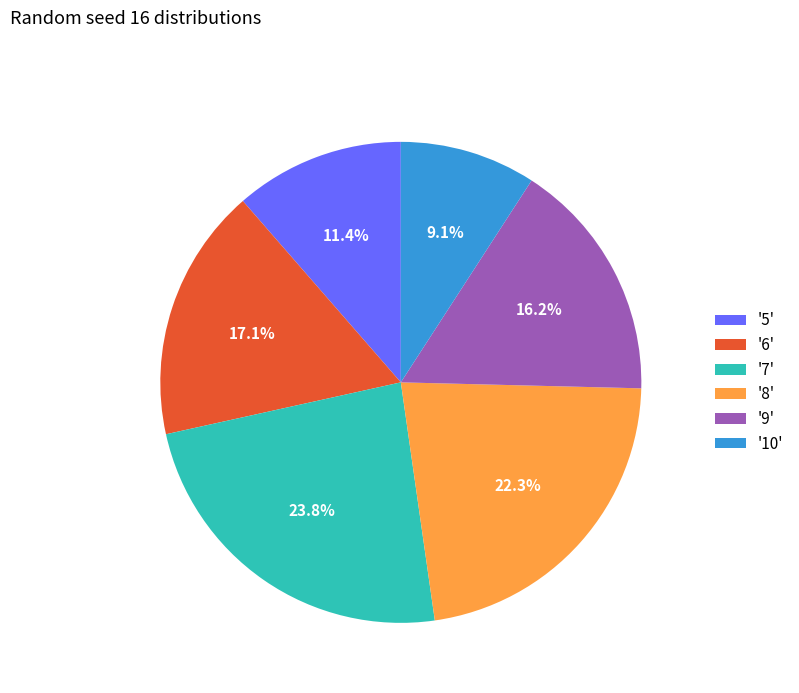

Is '9' the majority of the pie?

No